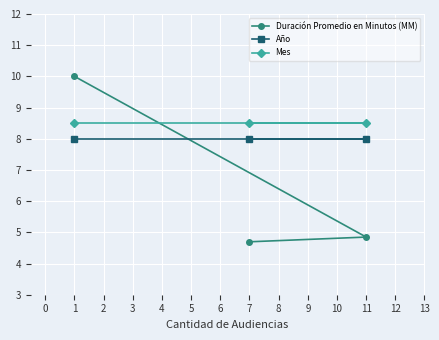

List the series in order of their peak value, lowest first.

Año, Mes, Duración Promedio en Minutos (MM)